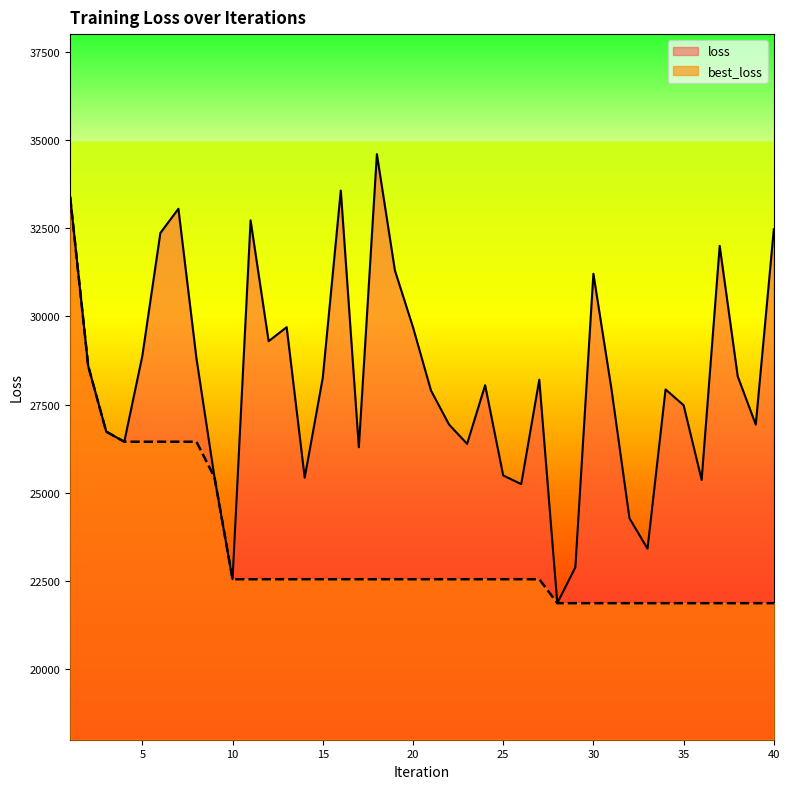

True or false: loss and best_loss cross at least once.

False